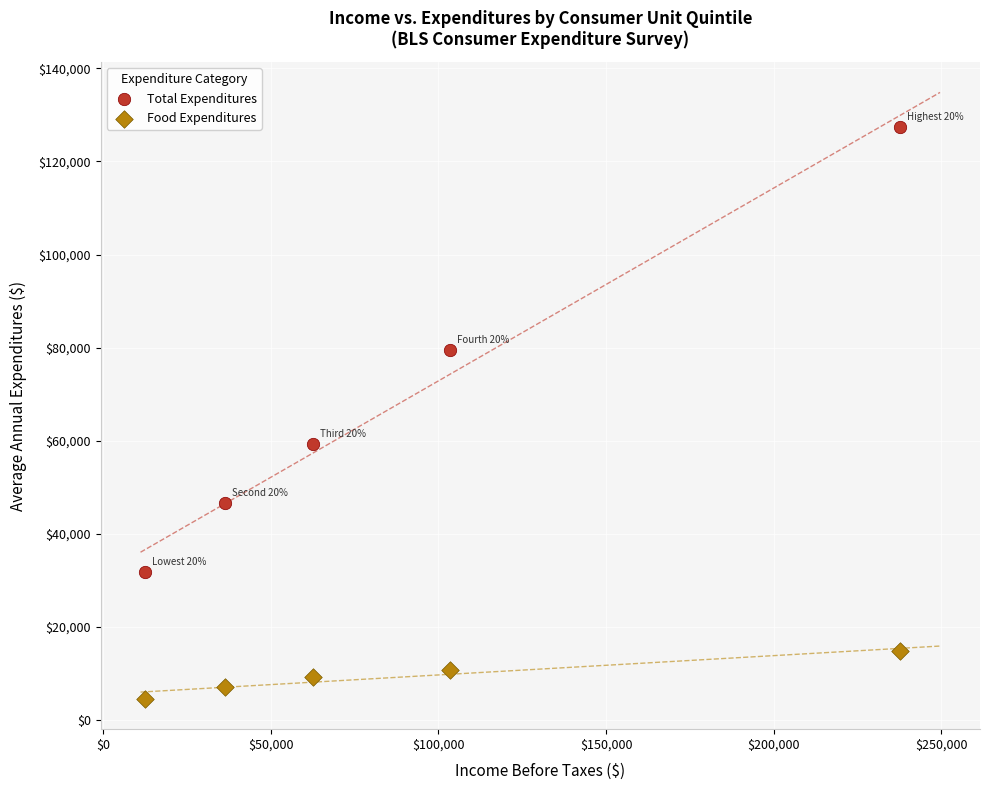

What is the X range (max minus min) for the scatter plot?

225253.4